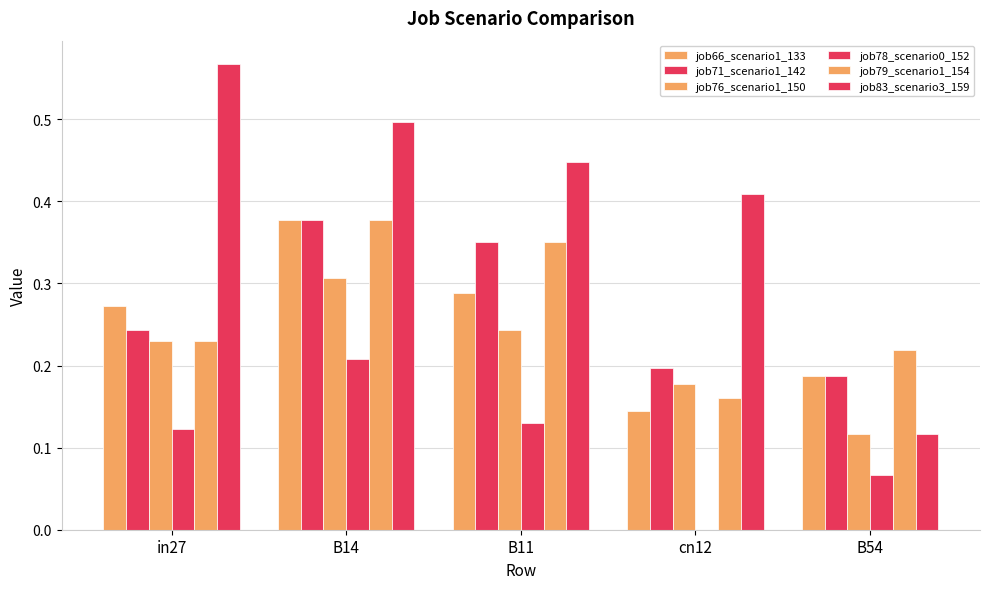

Between B14 and B11, which is larger?

B14